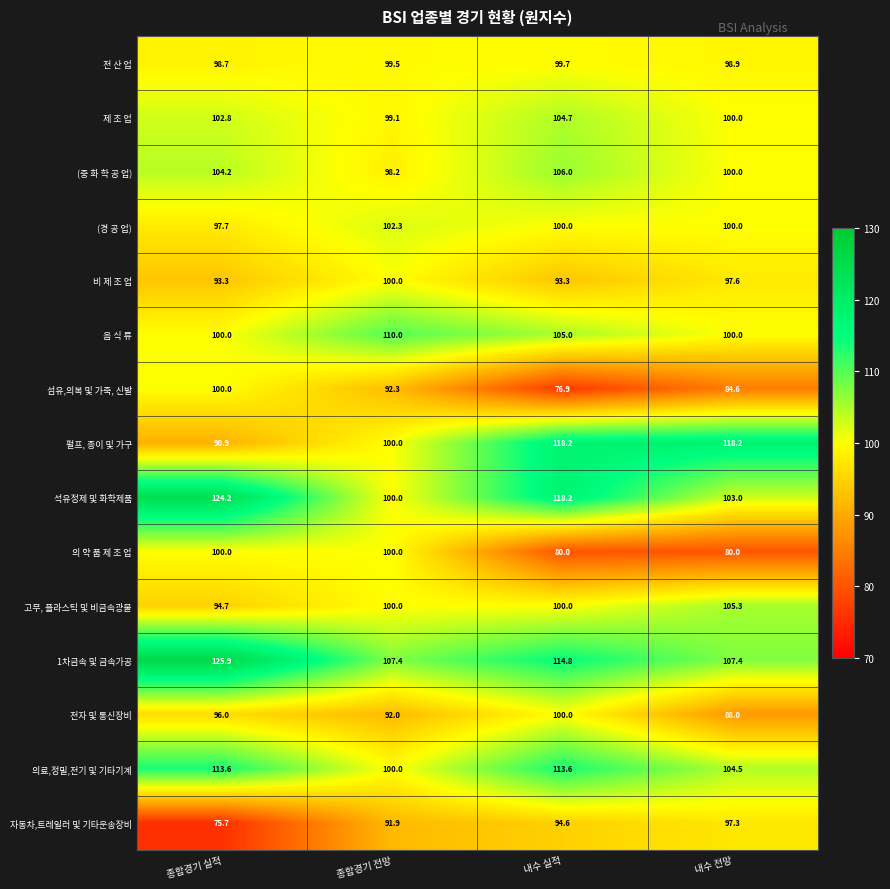

What is the difference between the maximum and minimum values in the 1차금속 및 금속가공 series?

18.5